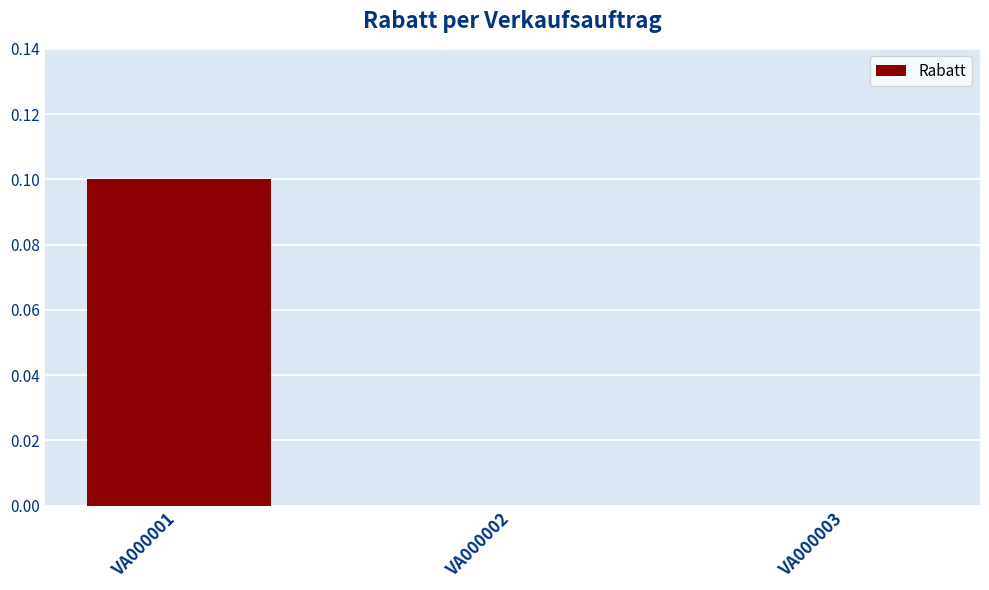

What is the greatest value displayed?

0.1